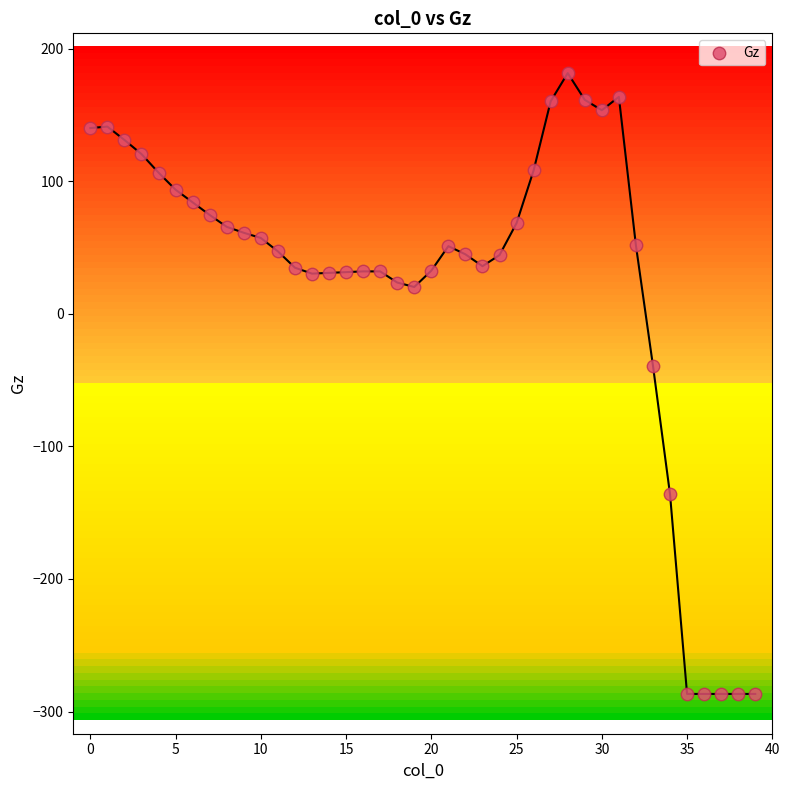

What Y value in the scatter plot is closest to -52?

-39.2